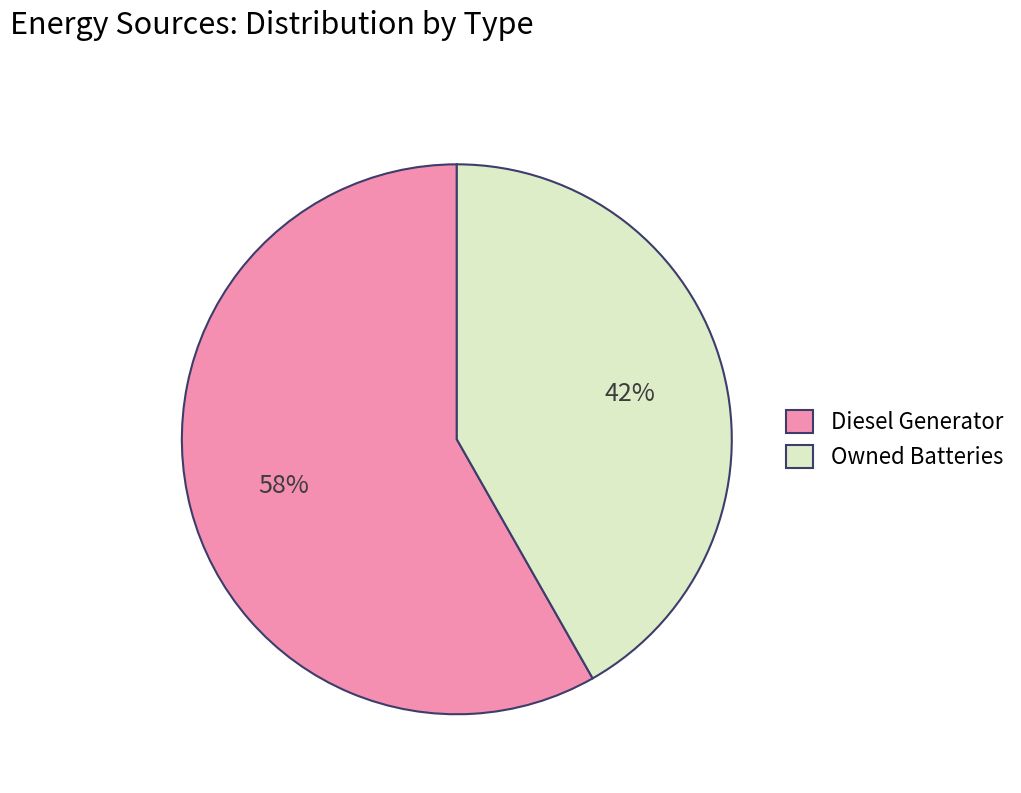

Approximately how many times larger is the value at Diesel Generator compared to Owned Batteries?

1.4